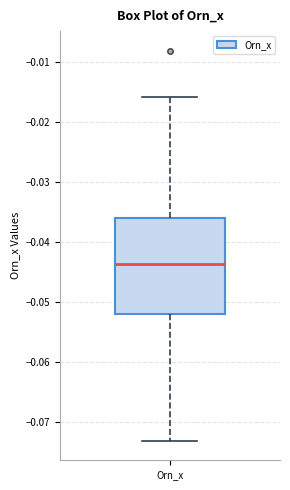

Transcribe this box plot: give where the median line is, the range the box spans, and where the two whiskers end, as read against the y-axis. The values are not printed on the chart, so give them approximately, as read against the axis.

median -0.044, box -0.052 to -0.036, whiskers -0.073 to -0.016